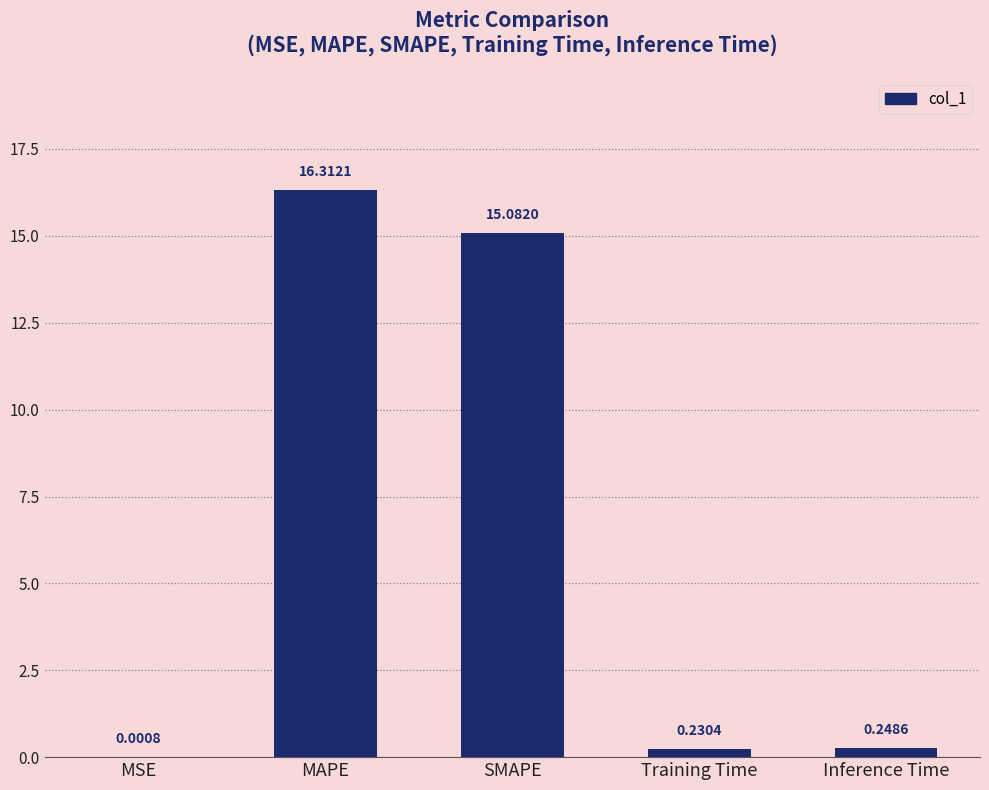

Which label corresponds to the largest value in the chart?

MAPE